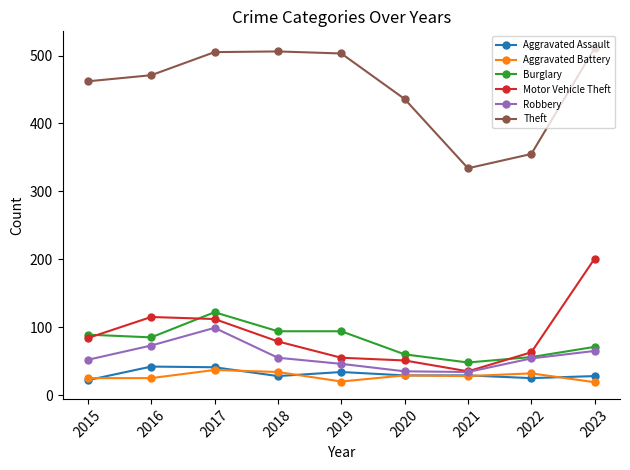

The value of Aggravated Assault at 2023 is 49. True or false?

False